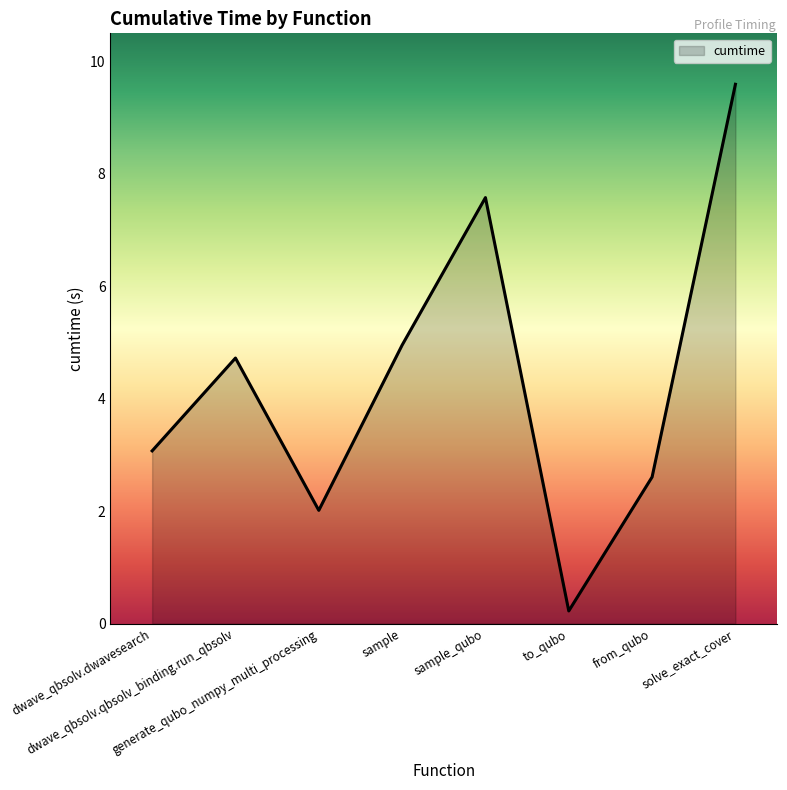

Reading left to right, extract all data points from this chart.

dwave_qbsolv.dwavesearch=3.1	dwave_qbsolv.qbsolv_binding.run_qbsolv=4.7	generate_qubo_numpy_multi_processing=2.0	sample=5.0	sample_qubo=7.6	to_qubo=0.2	from_qubo=2.6	solve_exact_cover=9.6